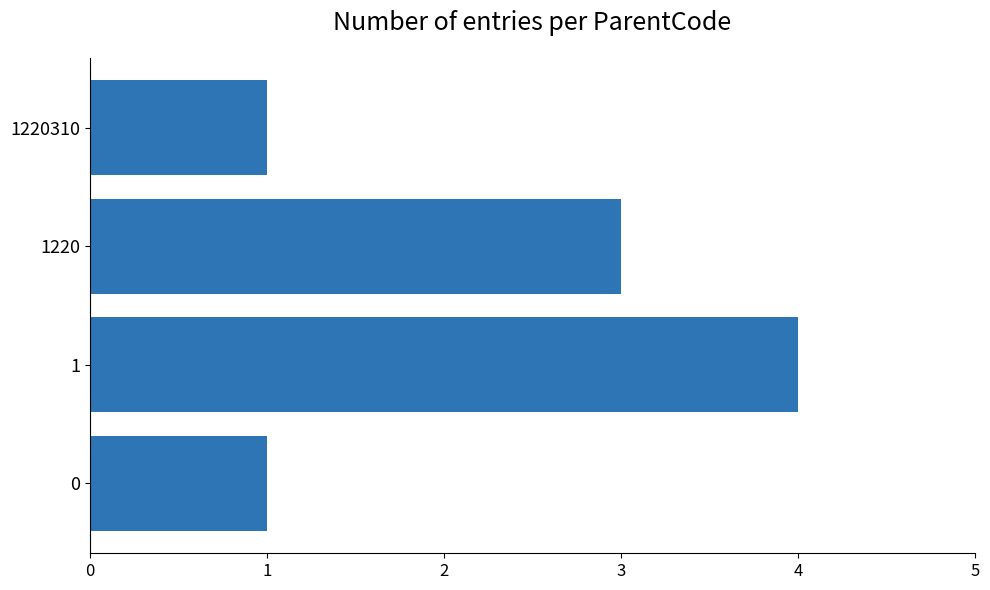

What is the sum of all values?

9